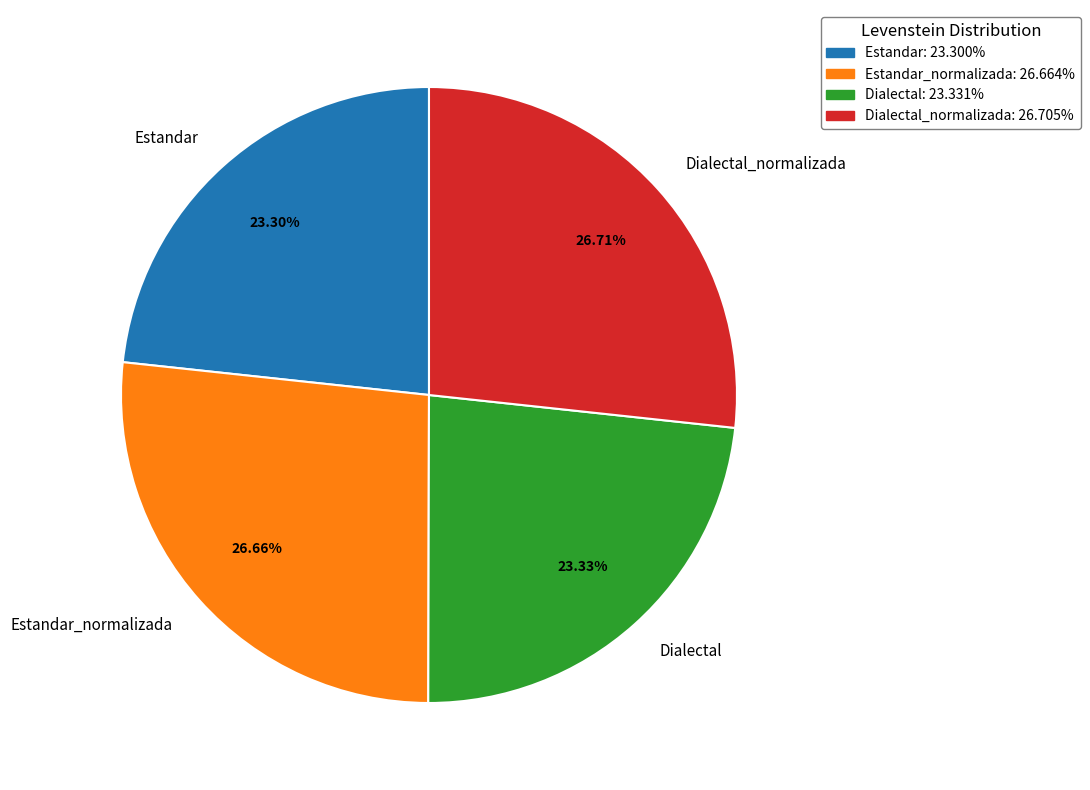

Does Dialectal_normalizada account for over 50% of the chart?

No